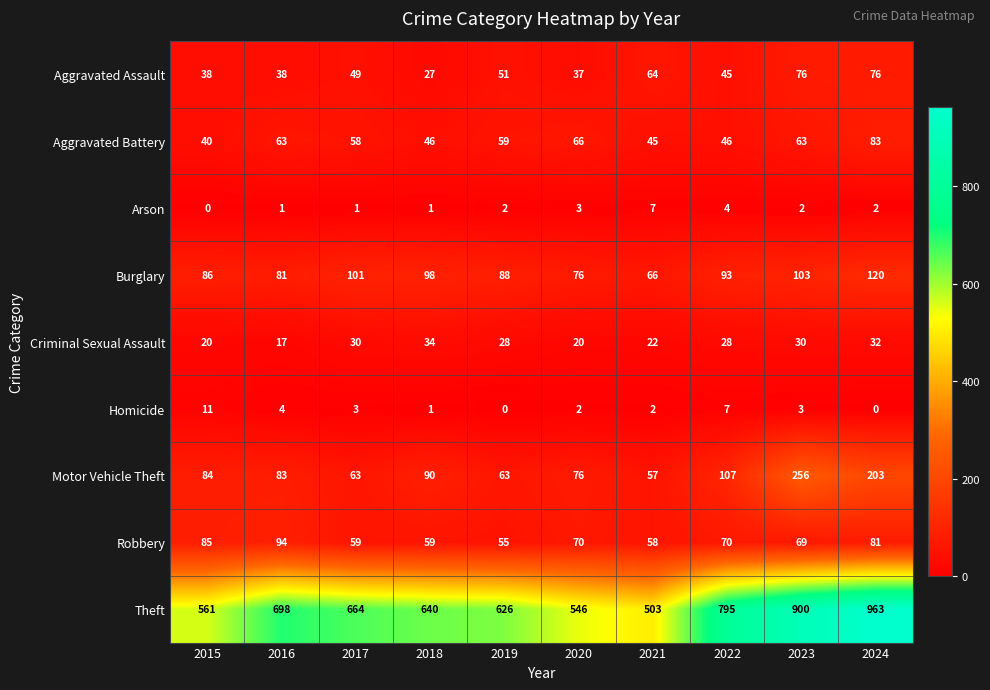

What is the spread (max minus min) of values at 2020?

544